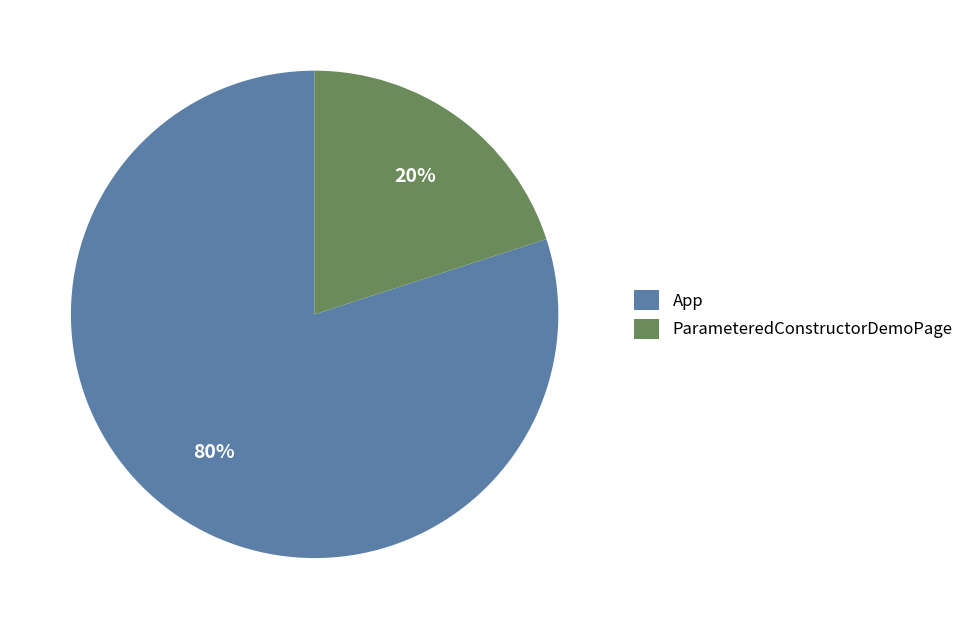

True or false: App accounts for 92% of the total.

False